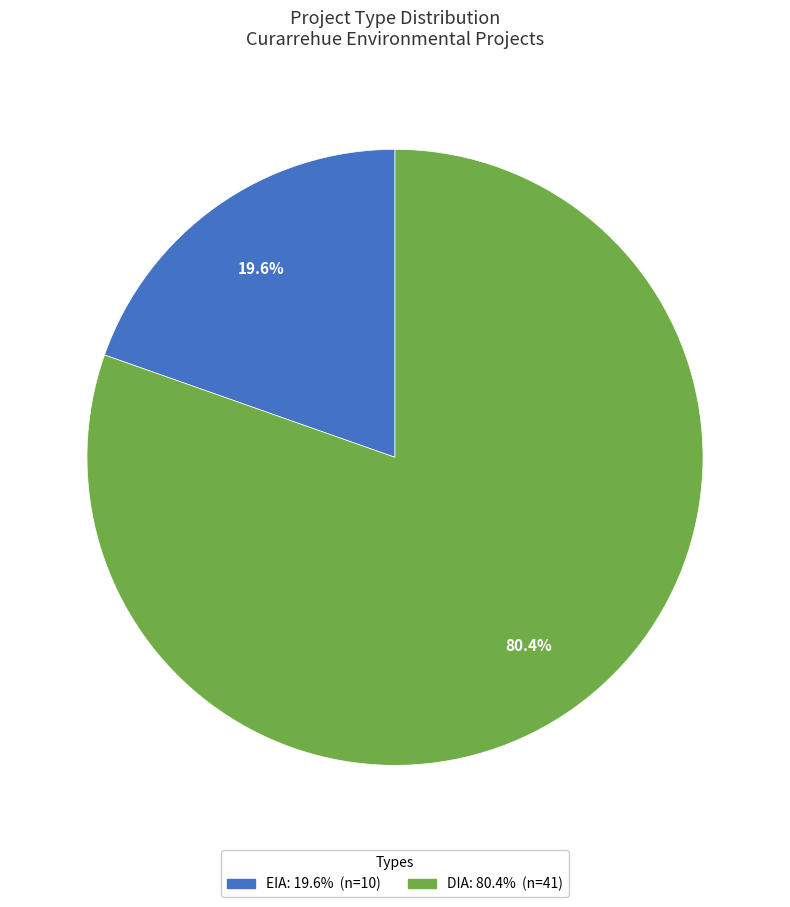

Which slice is the smallest?

EIA